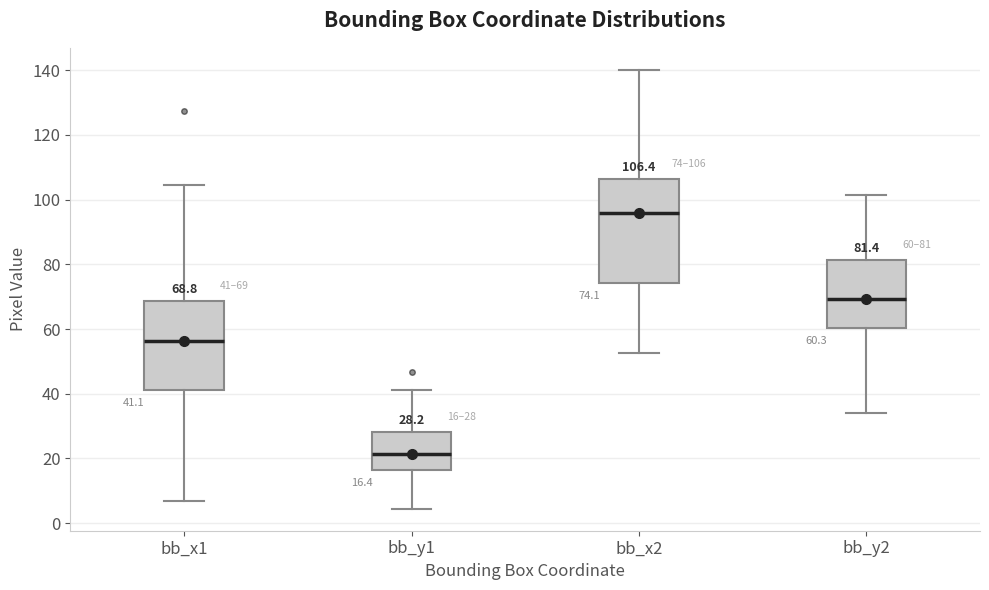

Which box is the tallest, from its lower edge to its upper edge?

bb_x2